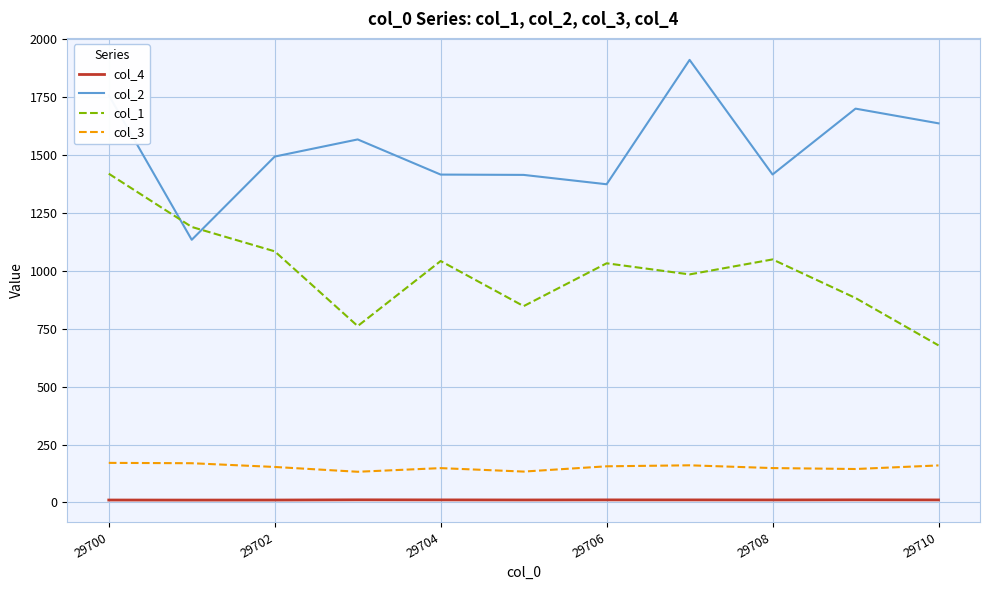

What are all the series names shown in the legend?

col_4, col_2, col_1, col_3